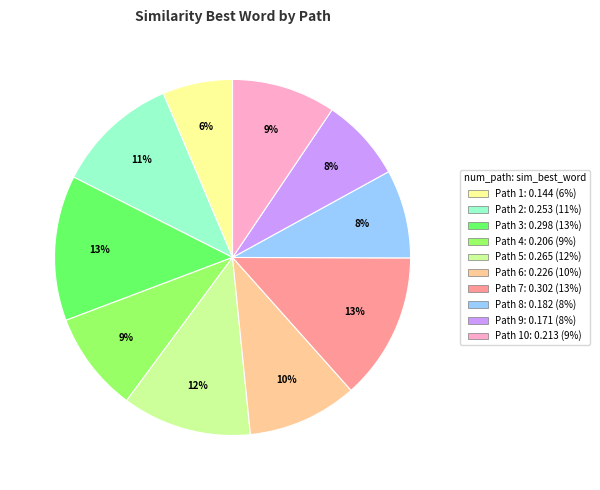

To the nearest percent, what is the average slice percentage?

10%